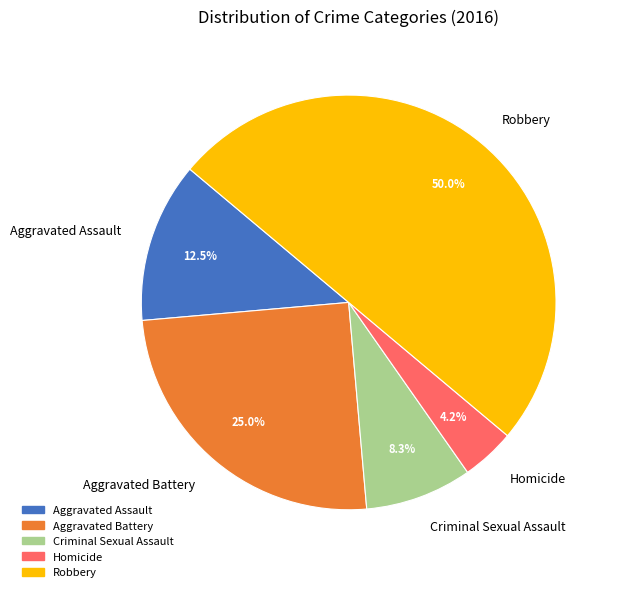

Which category has the biggest portion of the pie?

Robbery